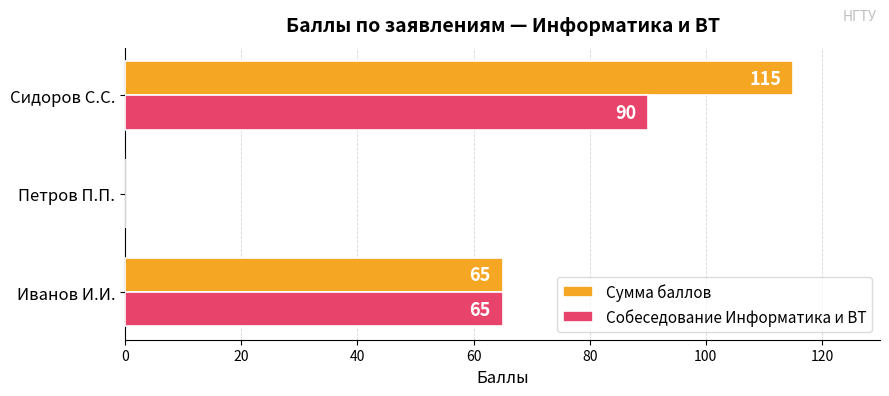

Count the Сумма баллов values in the range 0 to 115.

3